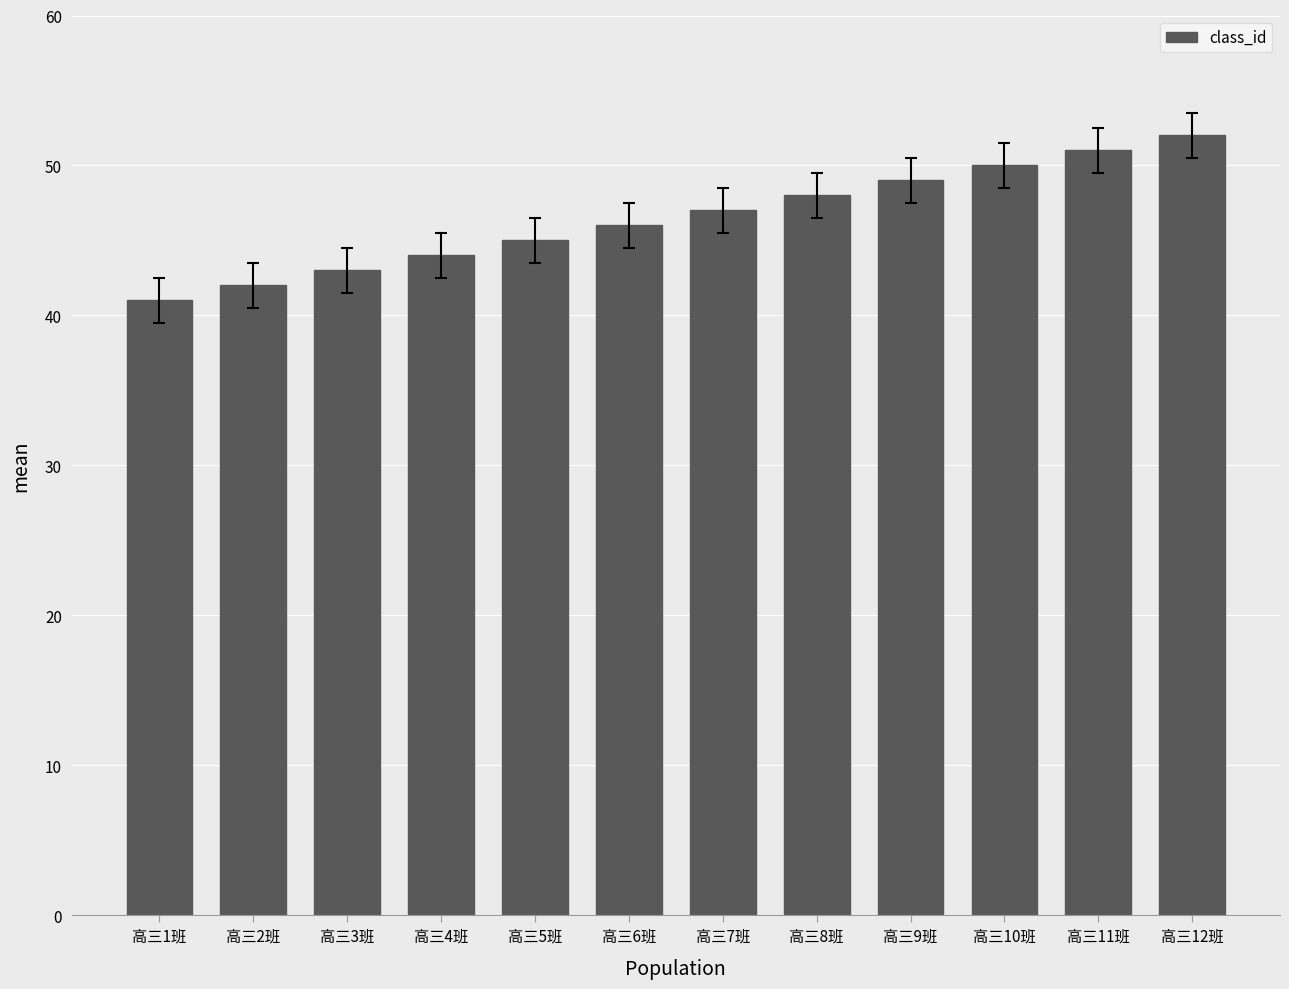

Is it true that the value at 高三4班 is 11?

False